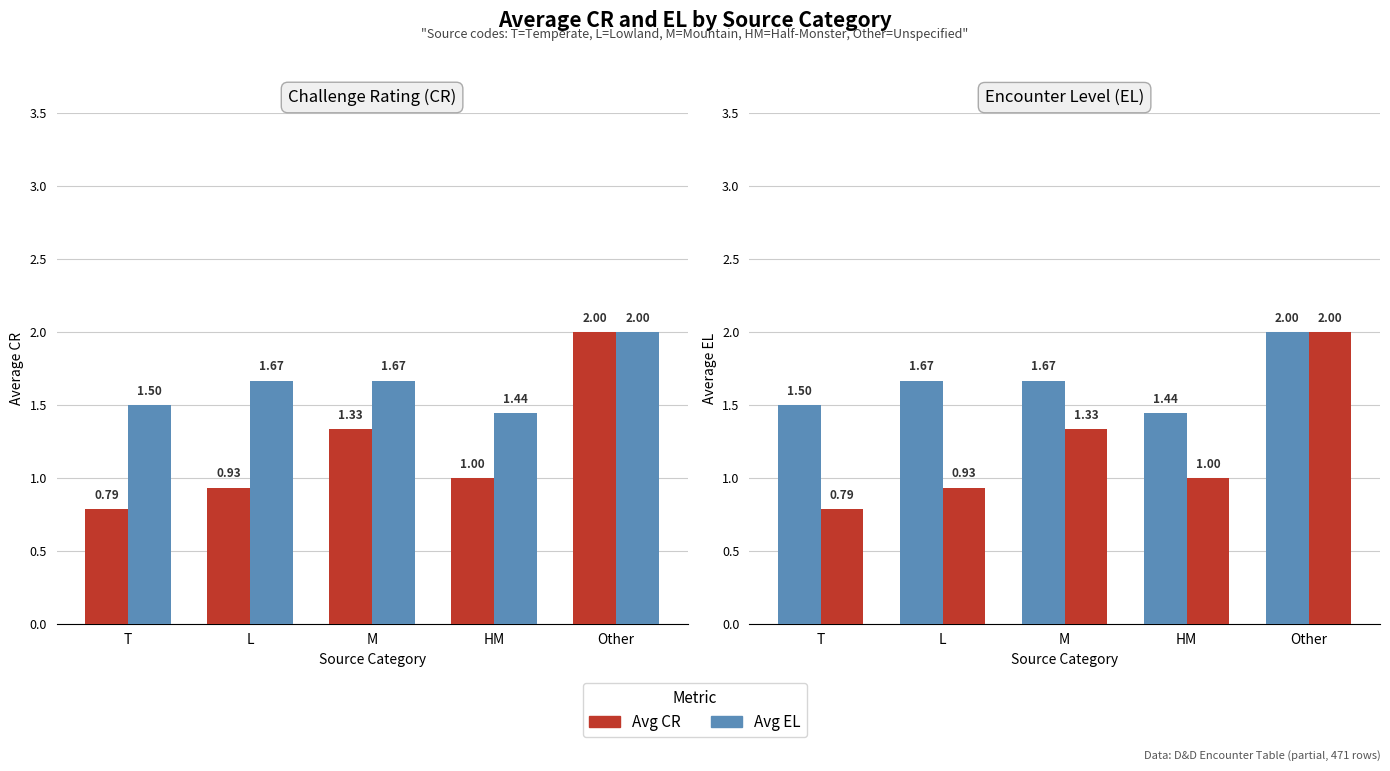

At which label does Avg EL reach its peak?

Other